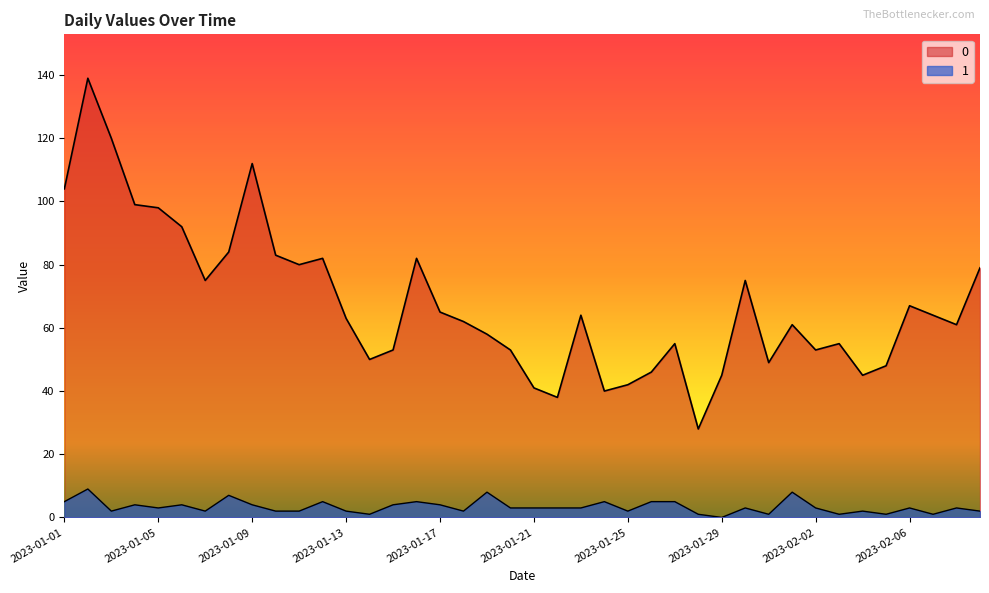

What is the label of the 22nd point from the left?

2023-01-22